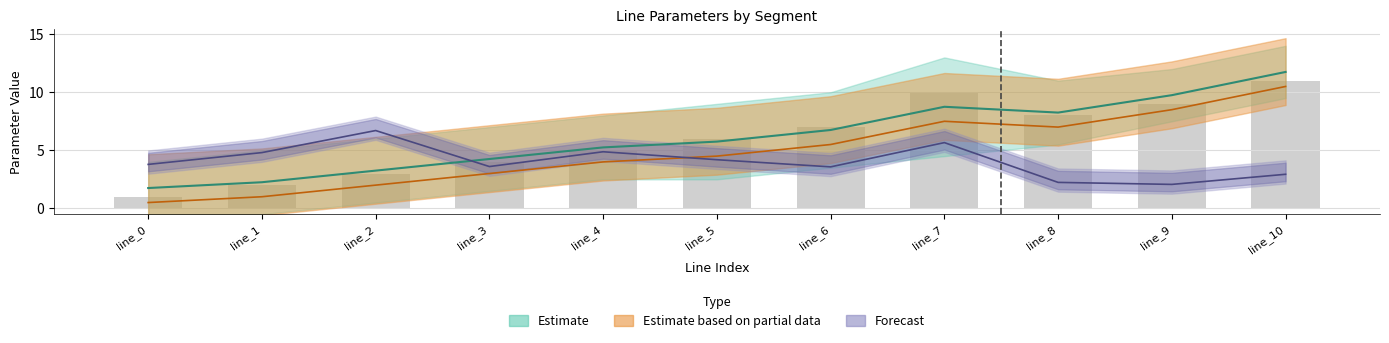

How many values in the length_km series are below 3?

3